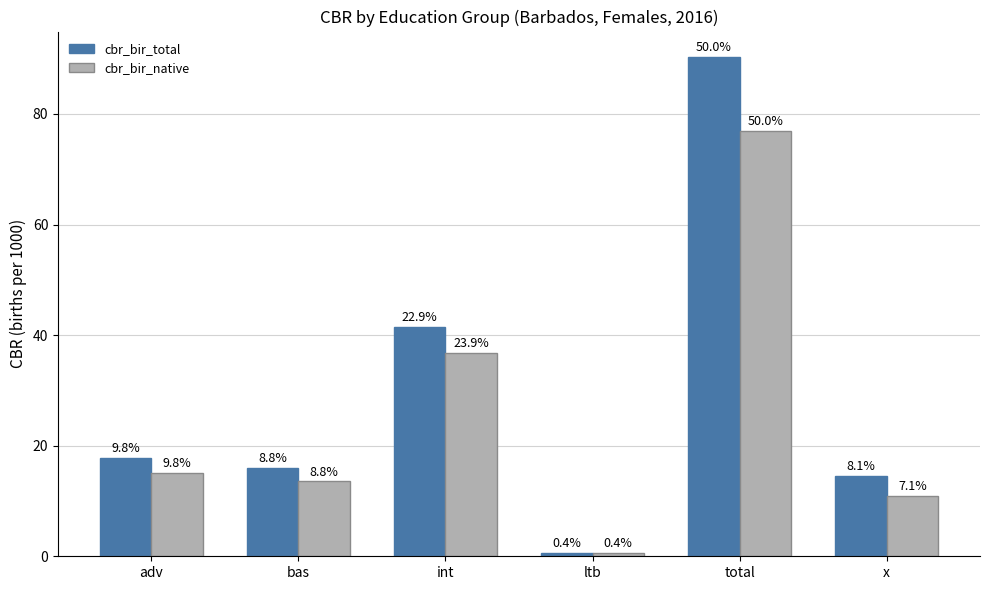

Is it true that cbr_bir_total equals 28.7 at int?

False